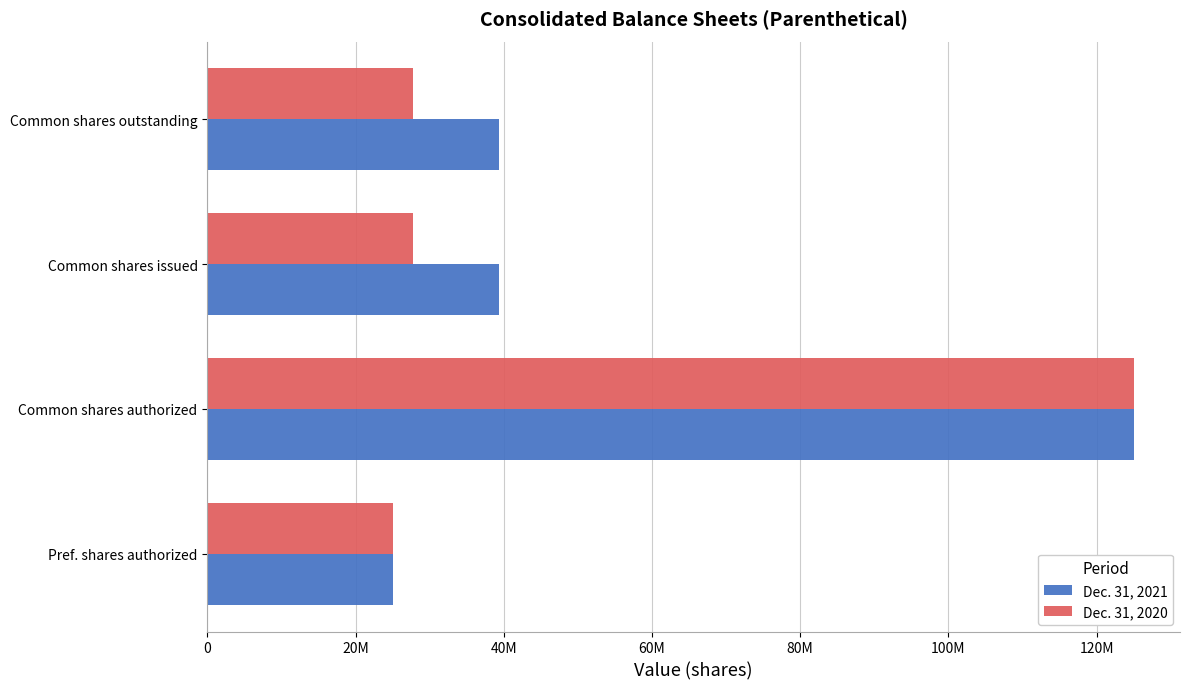

List the series in order of their peak value, lowest first.

Dec. 31, 2021, Dec. 31, 2020